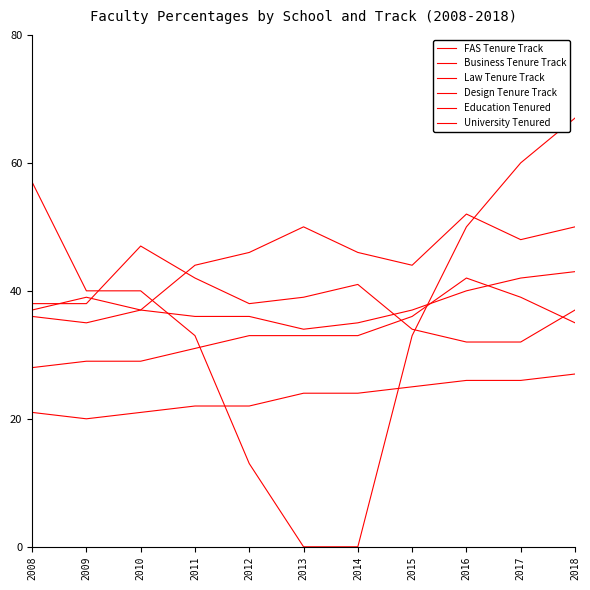

What is the difference between the Education Tenured values at 2016 and 2018?

2